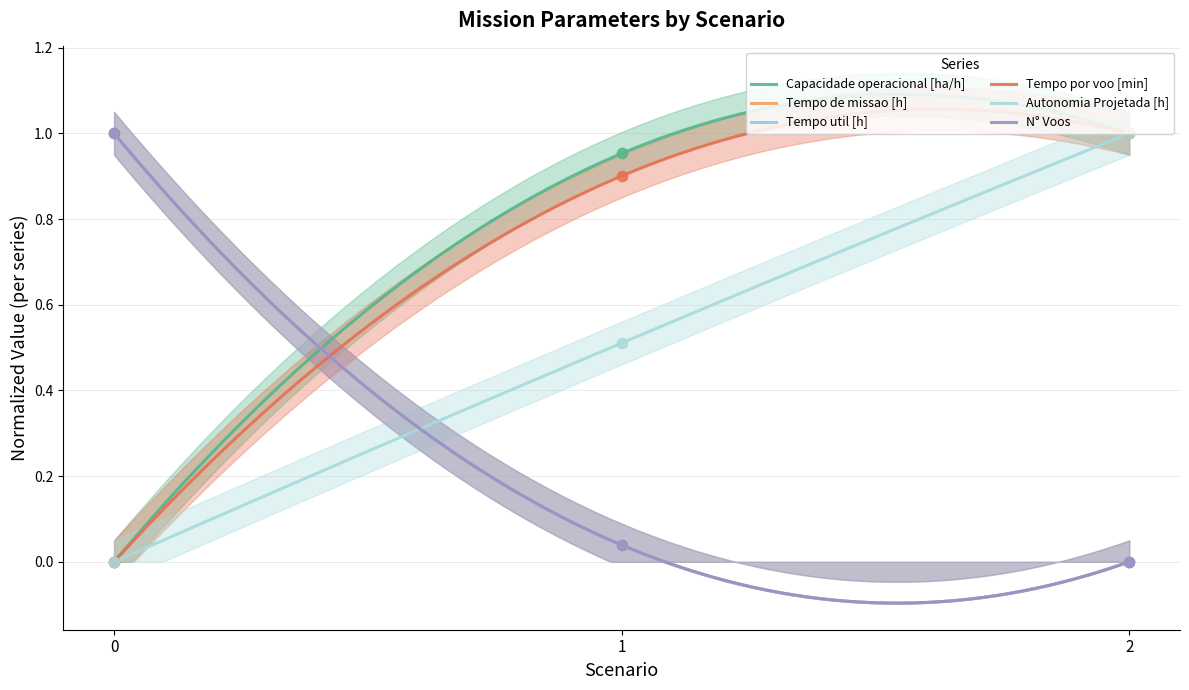

What is the total value across all series at 2?

3.0